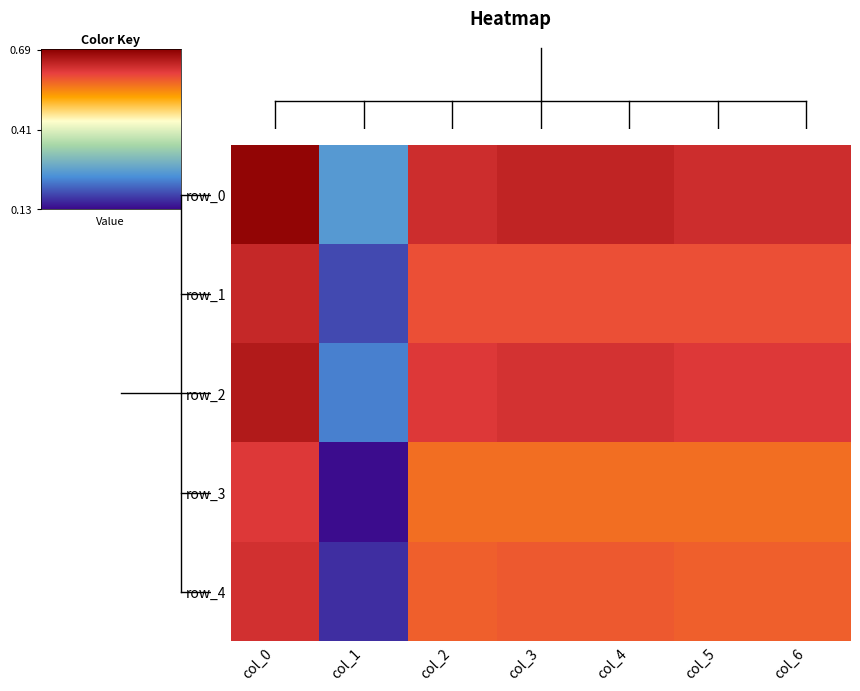

Which series has the largest total across all categories?

row_0